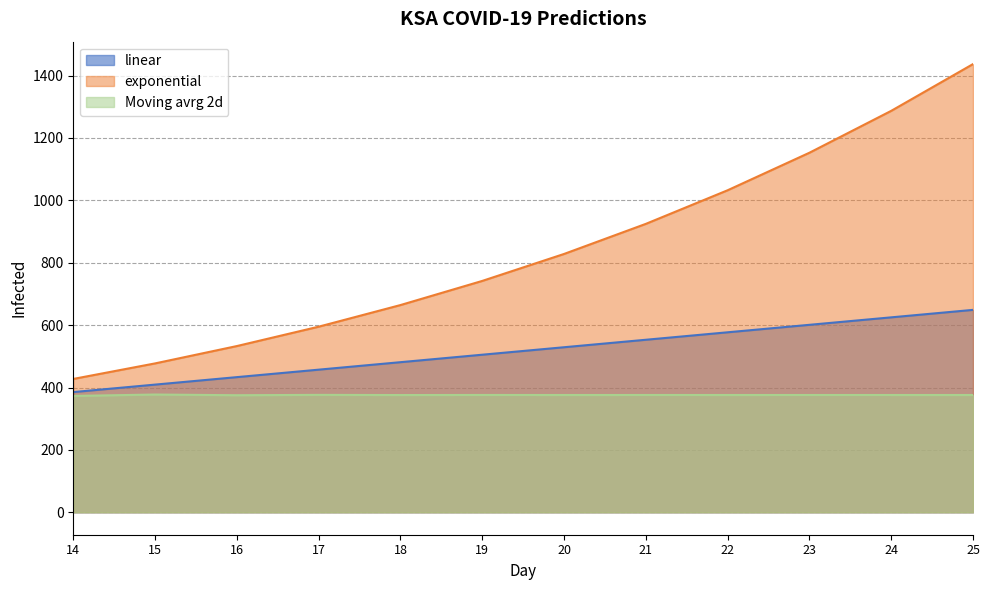

How many lines are shown in the chart?

3